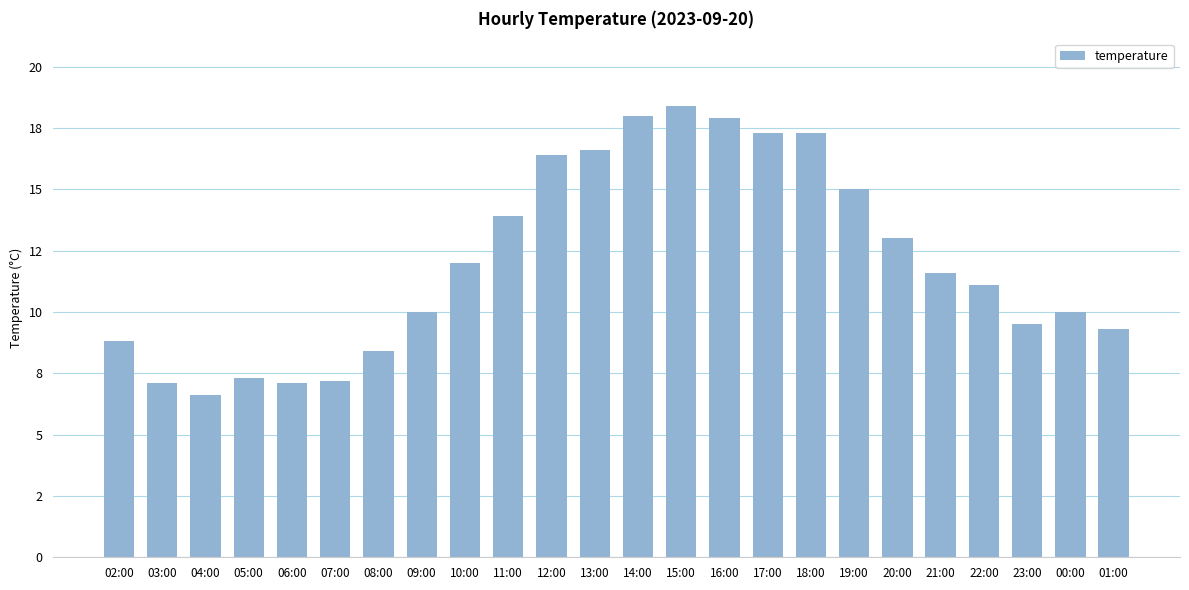

Does the chart contain any negative values?

No